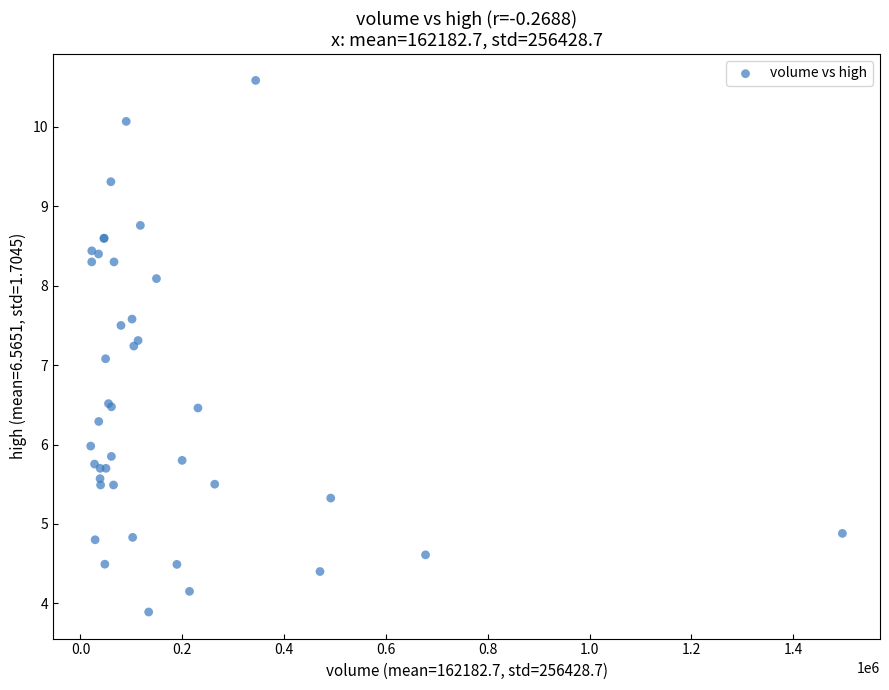

What Y value in the scatter plot is closest to 7?

7.1